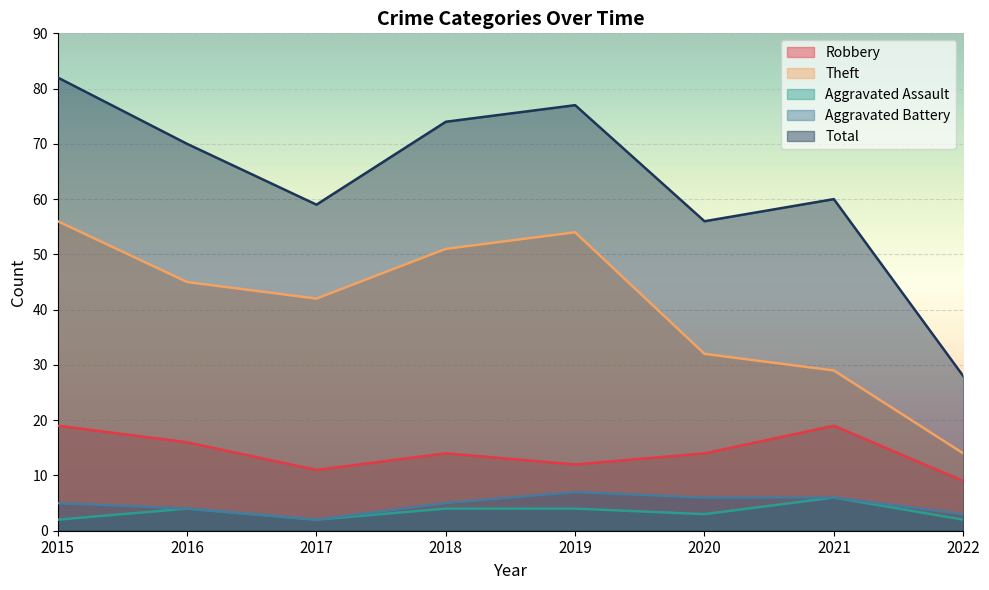

How many data points in Aggravated Assault are less than 4?

4